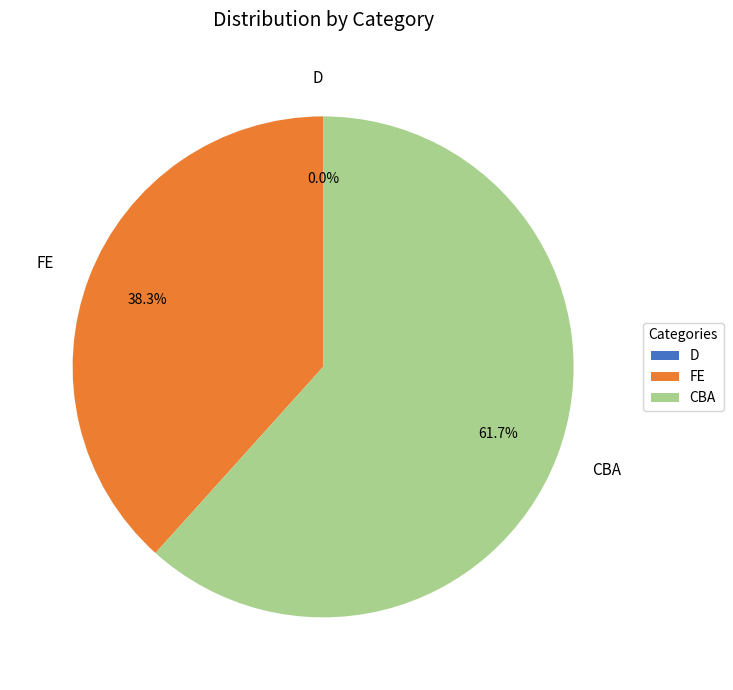

Is there any slice that represents more than half of the pie?

Yes